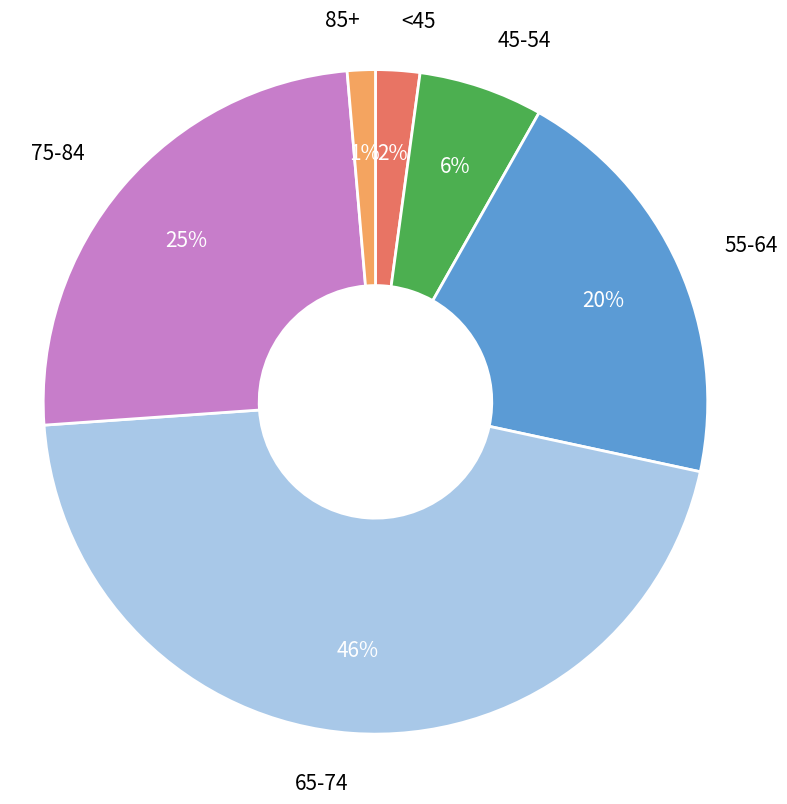

Is there a majority slice in this chart?

No